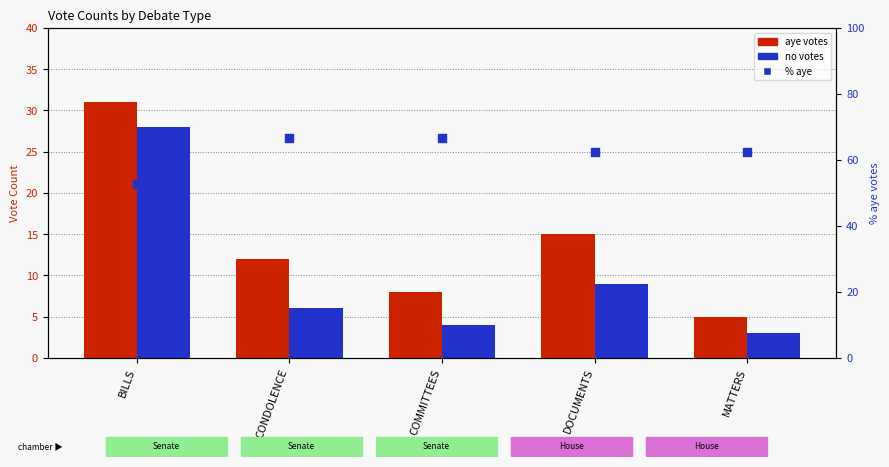

Which series has the largest total across all categories?

% aye